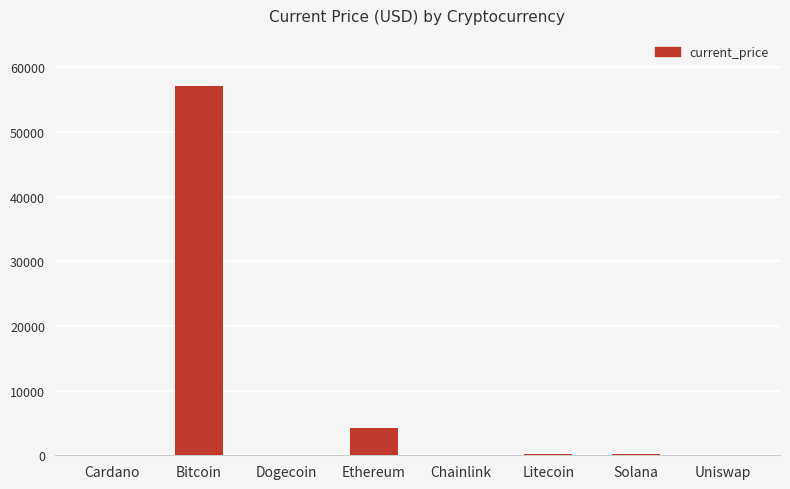

What is the sum of all values?

61710.8